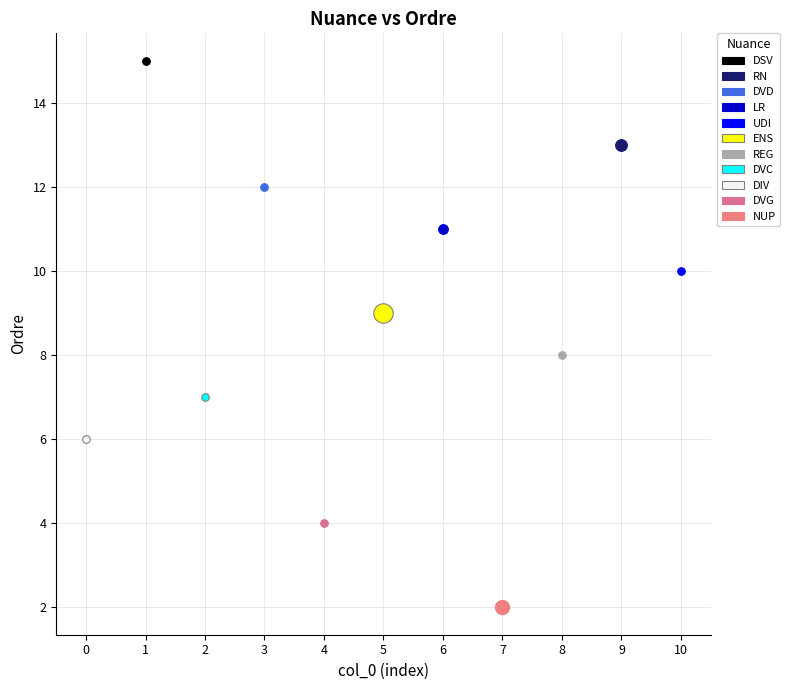

Which series reaches the maximum Y coordinate?

DSV